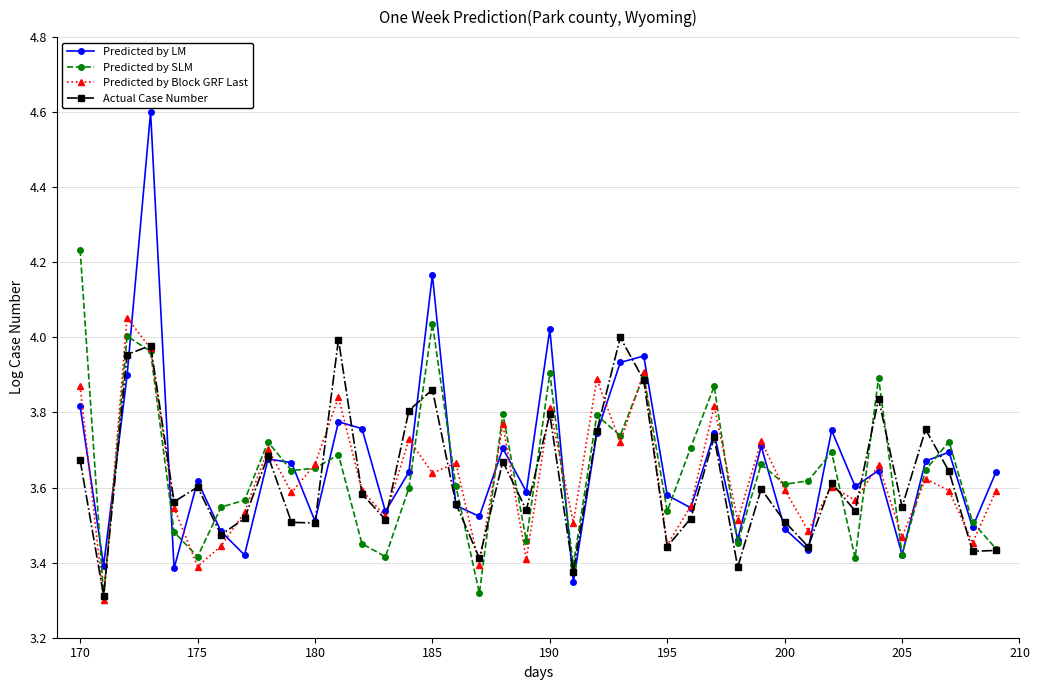

Which series ends up on top after the final intersection of Actual Case Number and Predicted by Block GRF Last?

Predicted by Block GRF Last